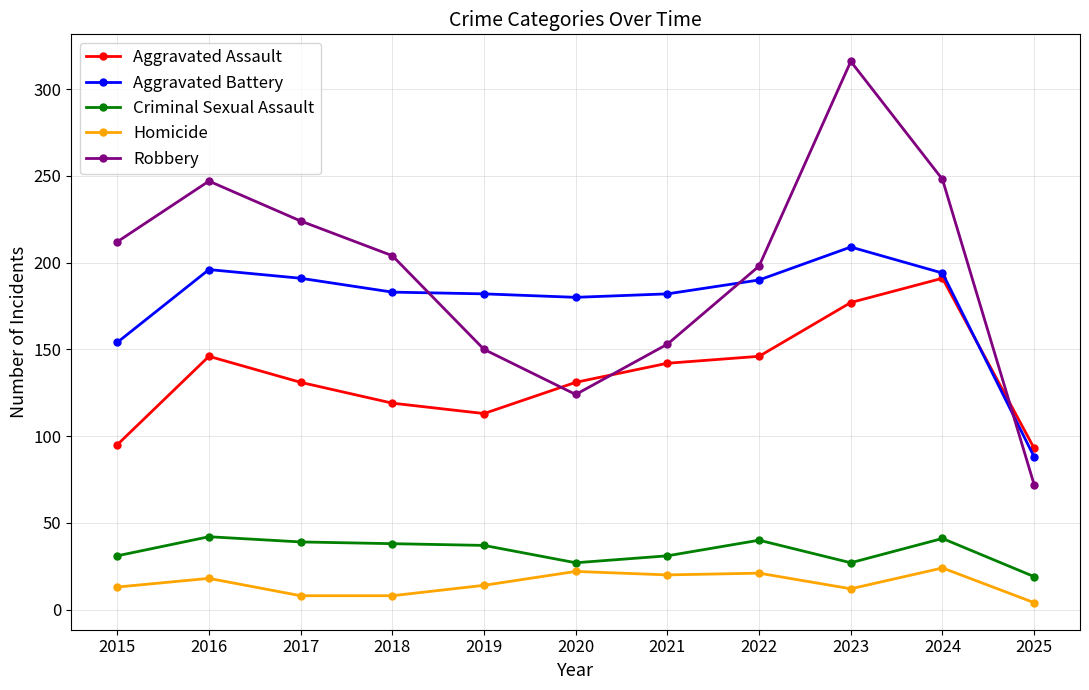

List the series in order of their peak value, highest first.

Robbery, Aggravated Battery, Aggravated Assault, Criminal Sexual Assault, Homicide